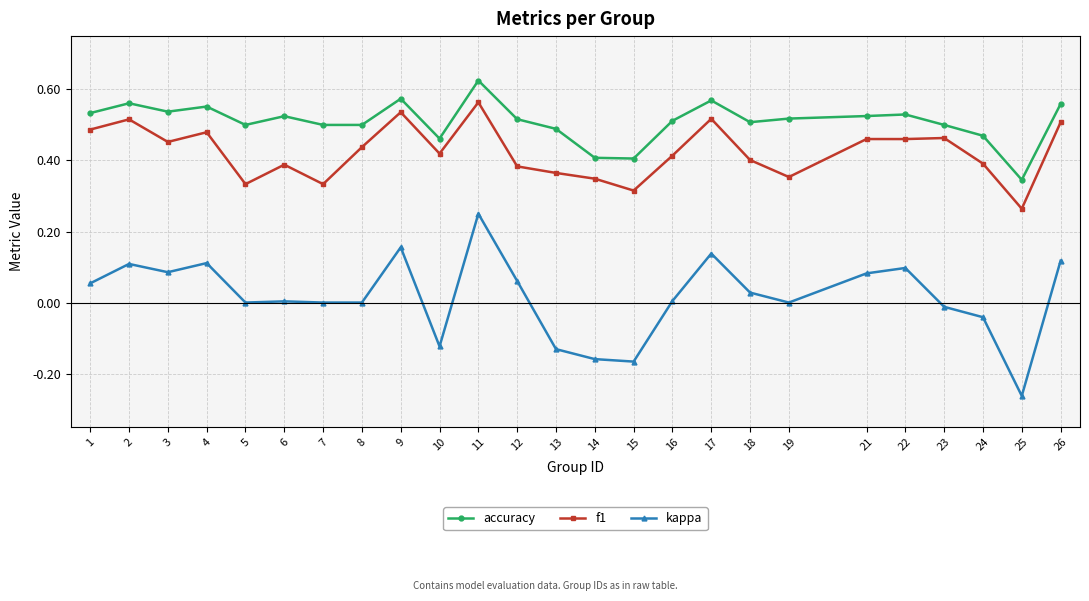

Is this an area chart (filled region under the line)?

No